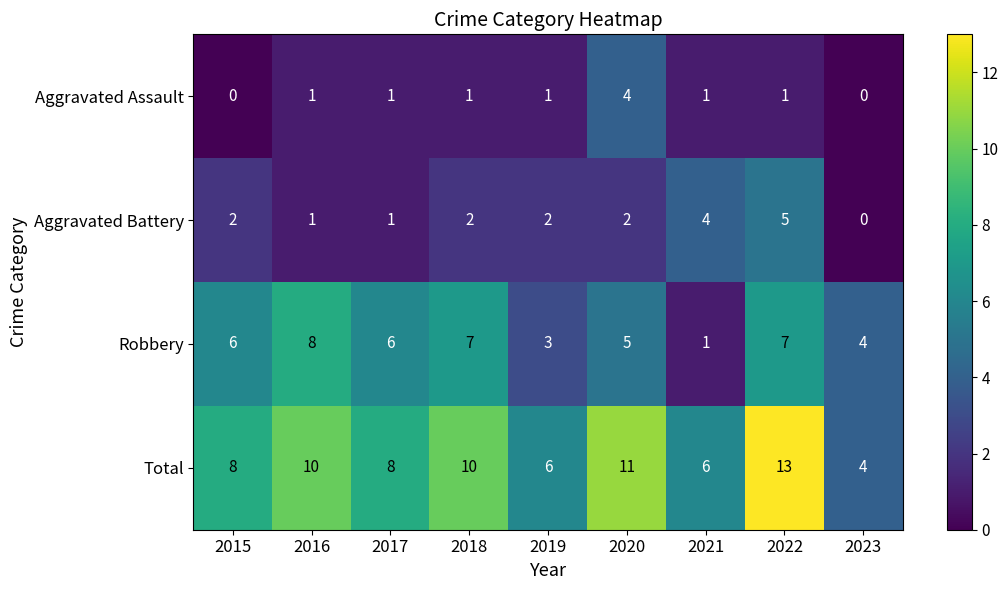

What is the spread (max minus min) of values at 2023?

4